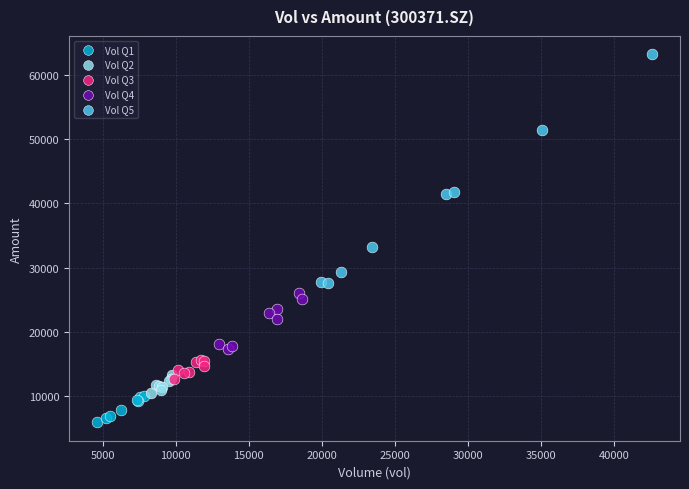

What are all the series names shown in the legend?

Vol Q1, Vol Q2, Vol Q3, Vol Q4, Vol Q5